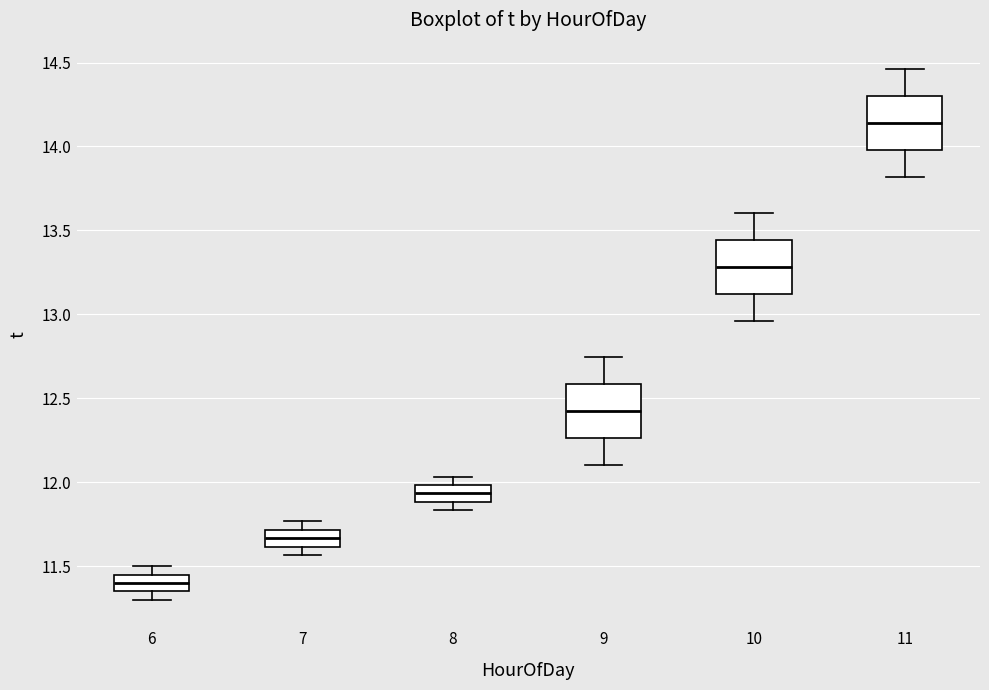

Where is the lower edge of the box at x = 9 on the y-axis? The values are not printed on the chart, so give them approximately, as read against the axis.

12.25